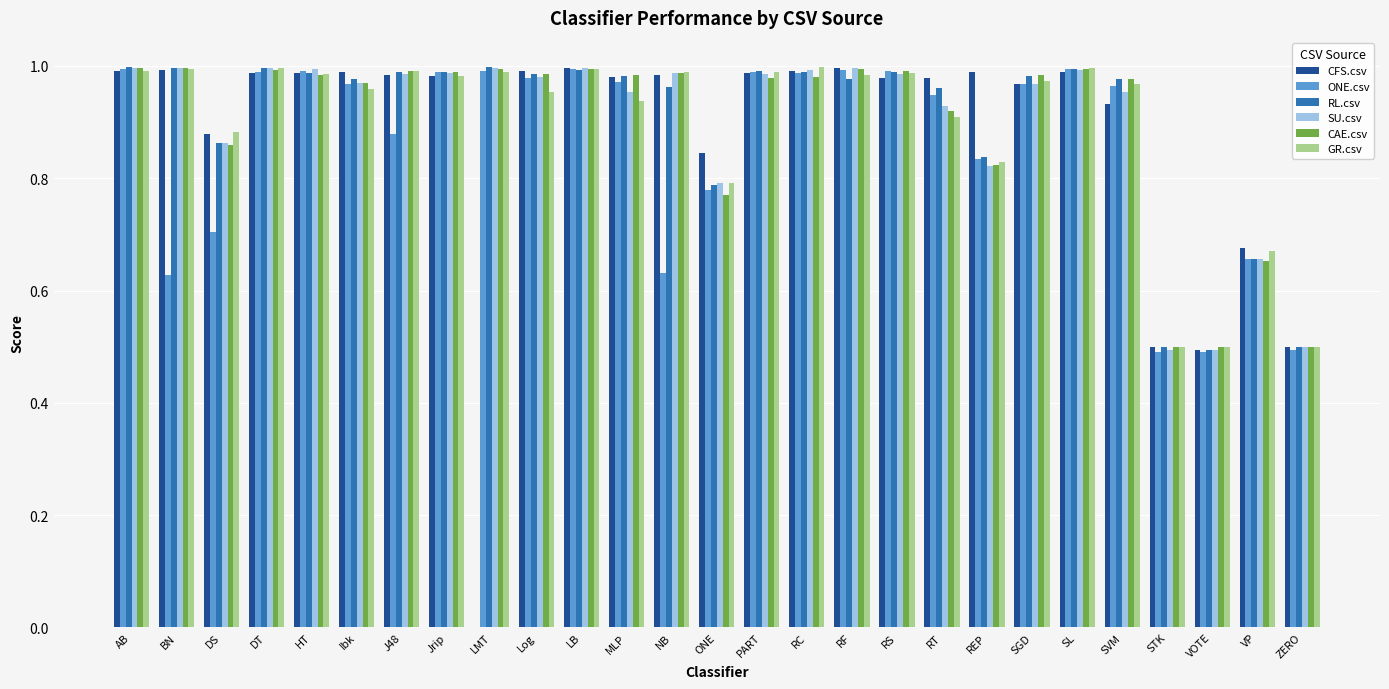

The GR.csv series shows 1.0 at SGD. True or false?

True